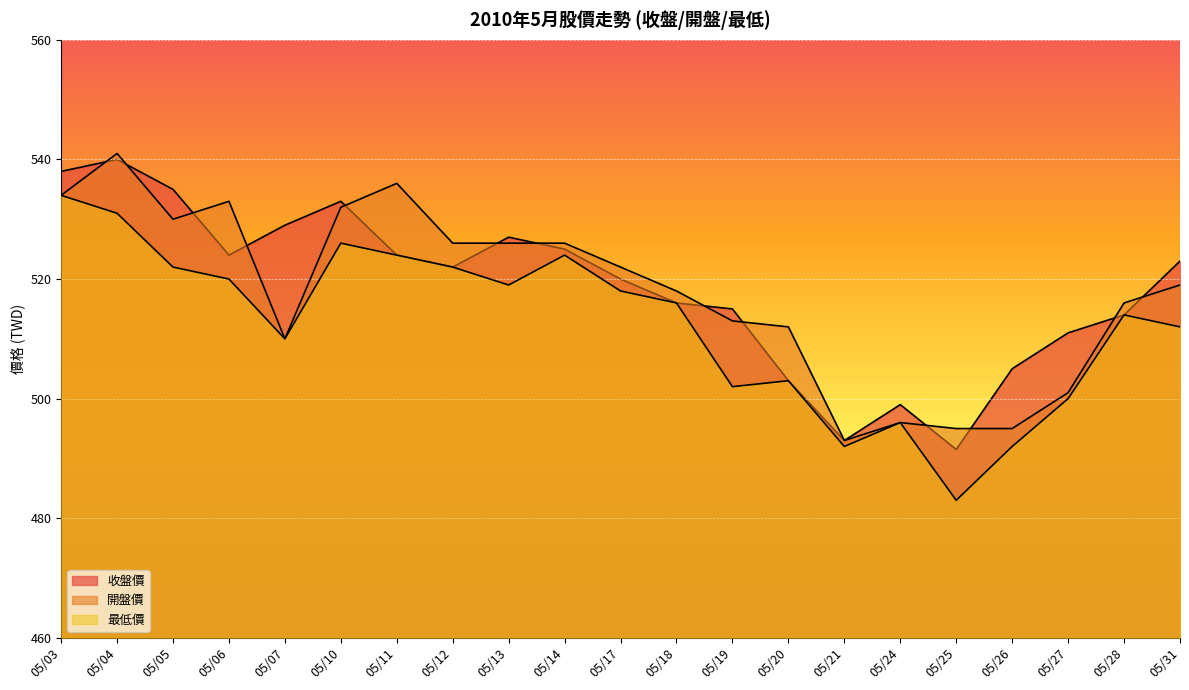

Which category has the highest value across all series?

05/04